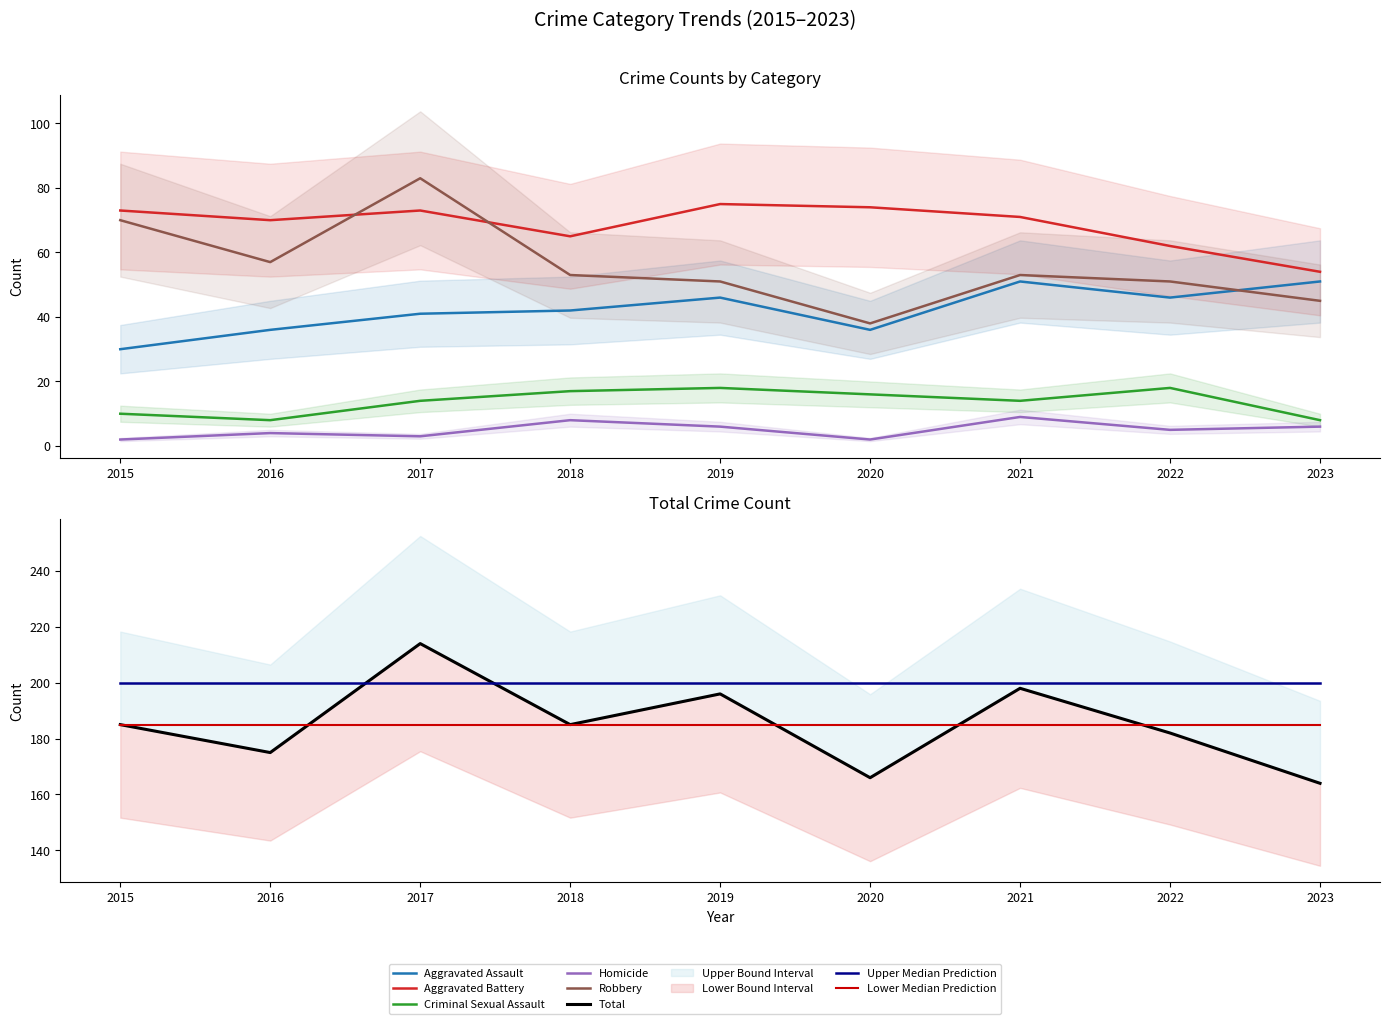

List the labels in order of Aggravated Assault value, largest first.

2021, 2023, 2019, 2022, 2018, 2017, 2016, 2020, 2015